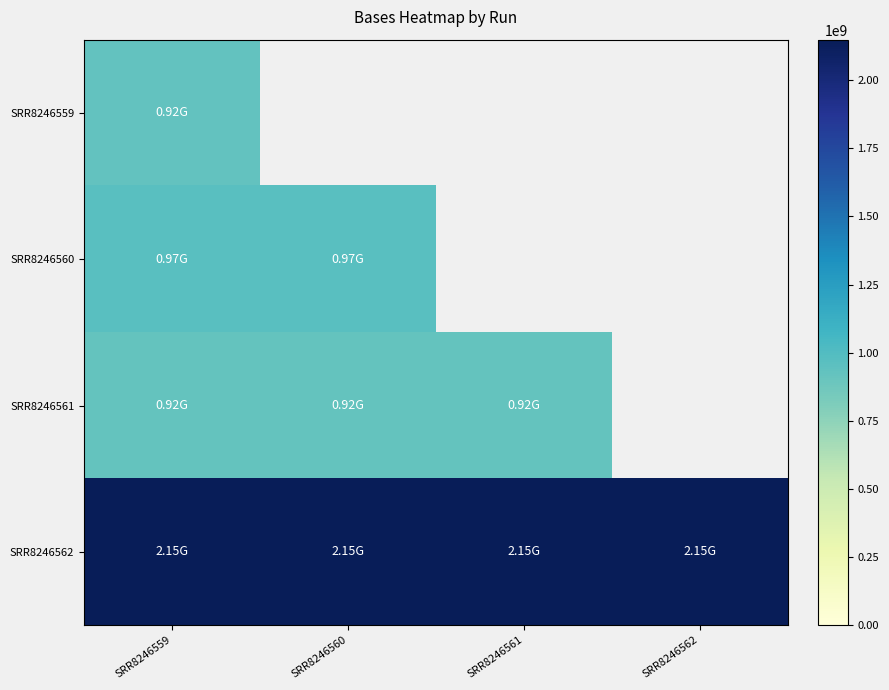

The value of SRR8246562 at SRR8246559 is 2148394630.0. True or false?

True